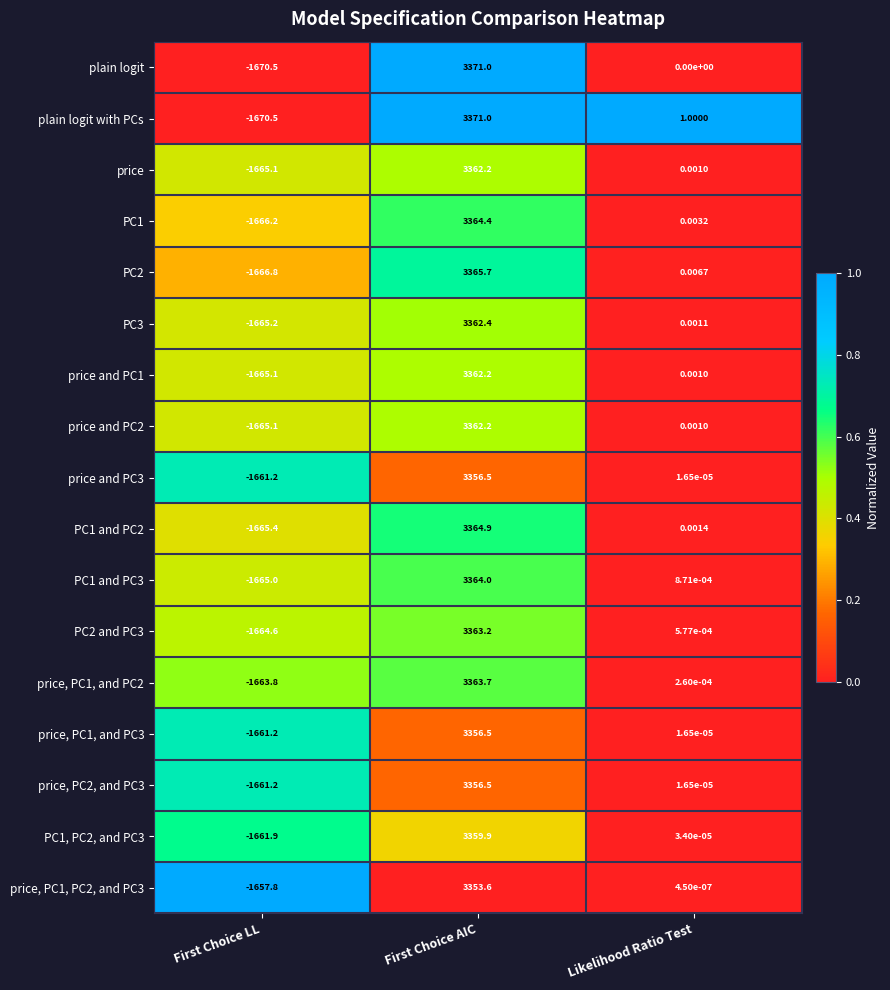

At which category is the sum across all series the highest?

First Choice AIC